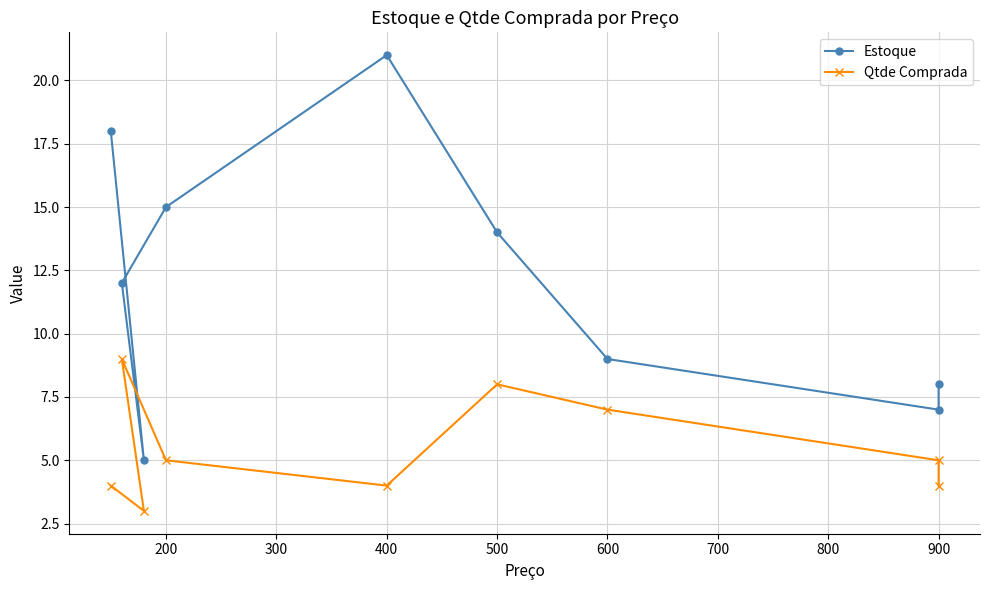

How many interior local peaks does the Qtde Comprada series have?

2